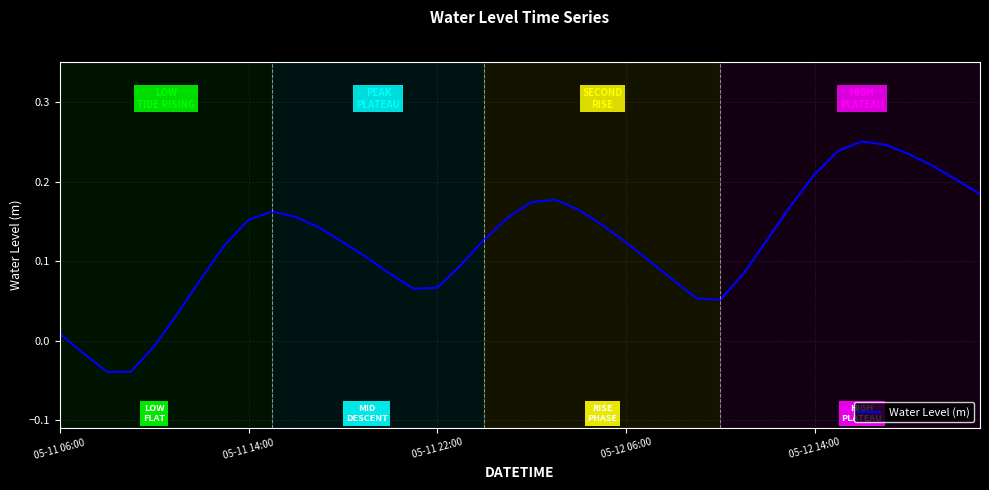

How many interior local peaks (higher than both neighbors) does the data have?

3